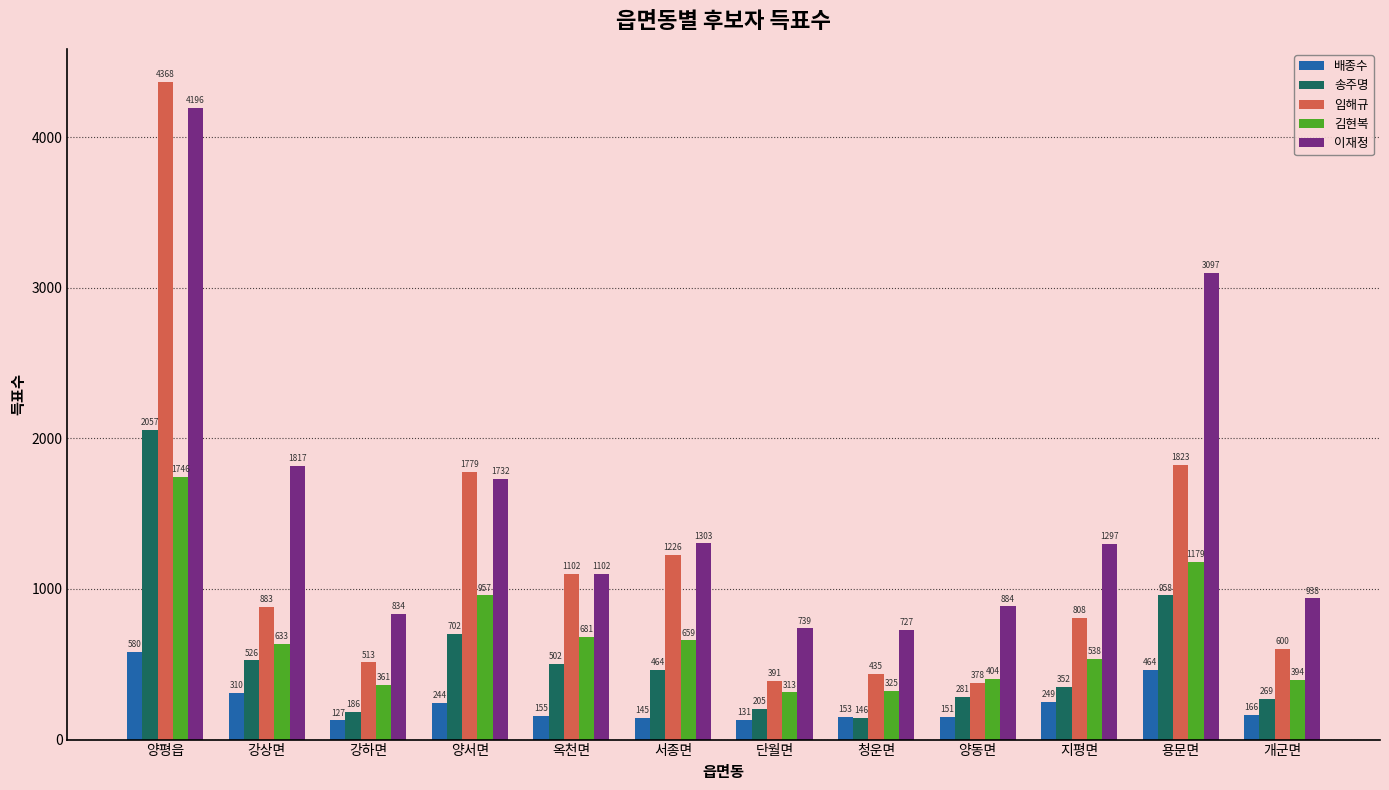

What is the difference between the maximum and minimum values in the 김현복 series?

1433